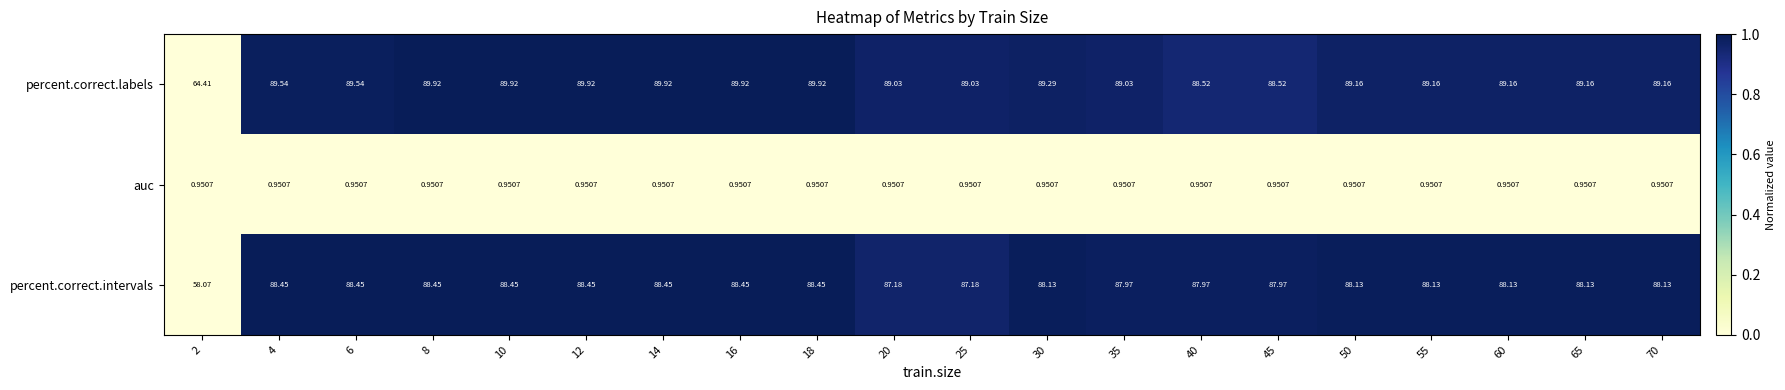

Rank the series at 55 from lowest to highest value.

auc, percent.correct.intervals, percent.correct.labels